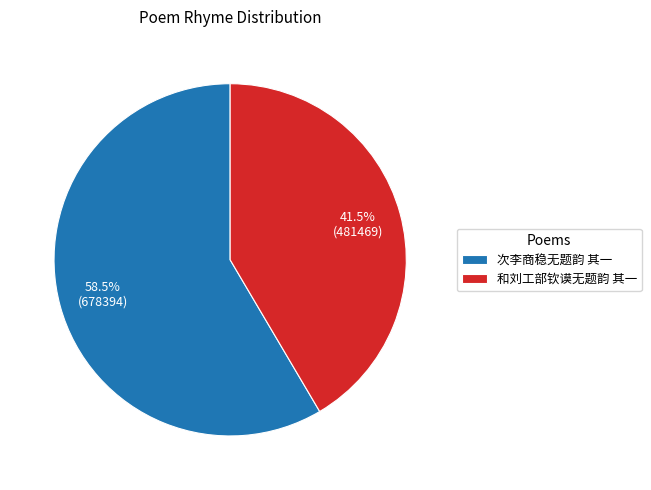

Is it true that 和刘工部钦谟无题韵 其一 is 53% of the pie?

False